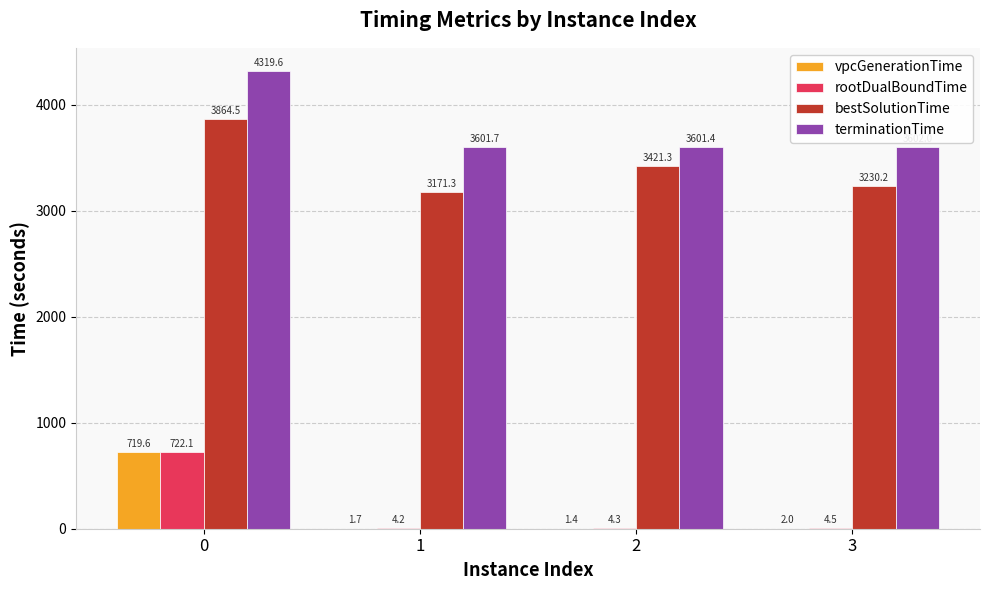

What value does the rootDualBoundTime series have at 2?

4.3